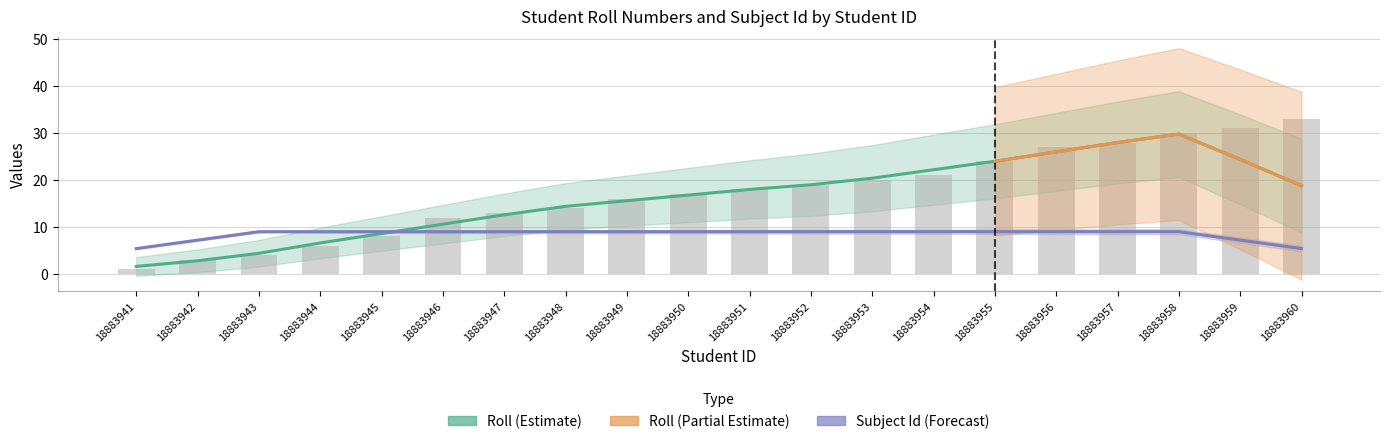

What is the difference between the maximum and minimum values?

32